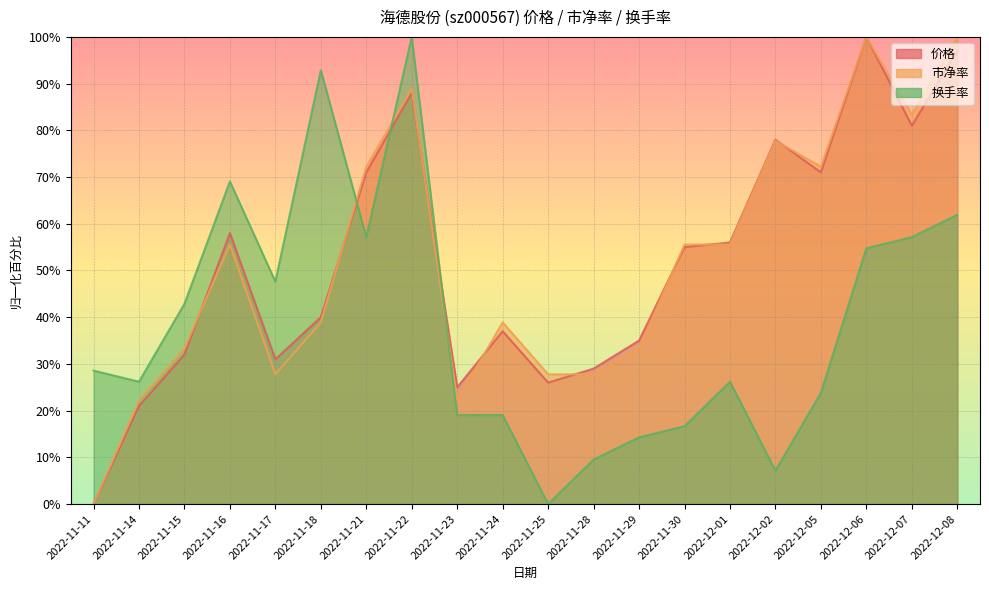

How many times do 换手率 and 价格 cross each other?

3